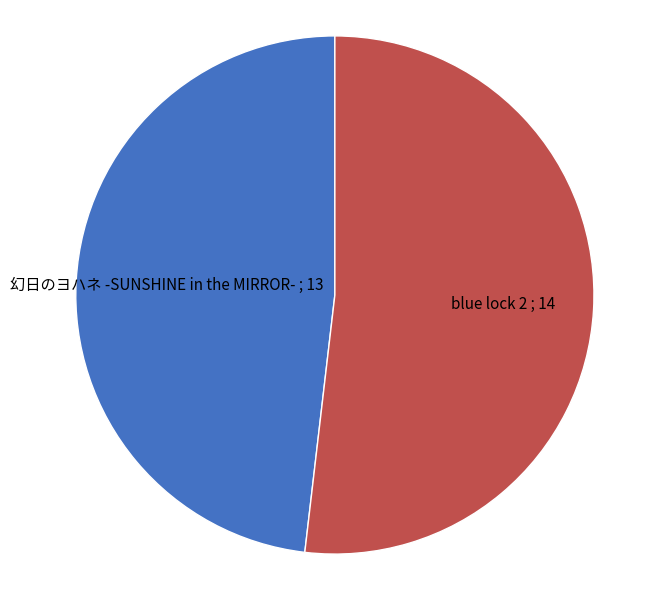

How many slices are in this pie chart?

2